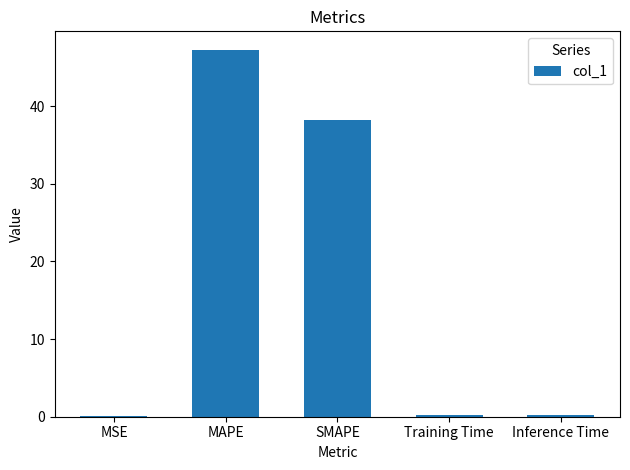

Approximately how many times larger is the value at SMAPE compared to MAPE?

0.8